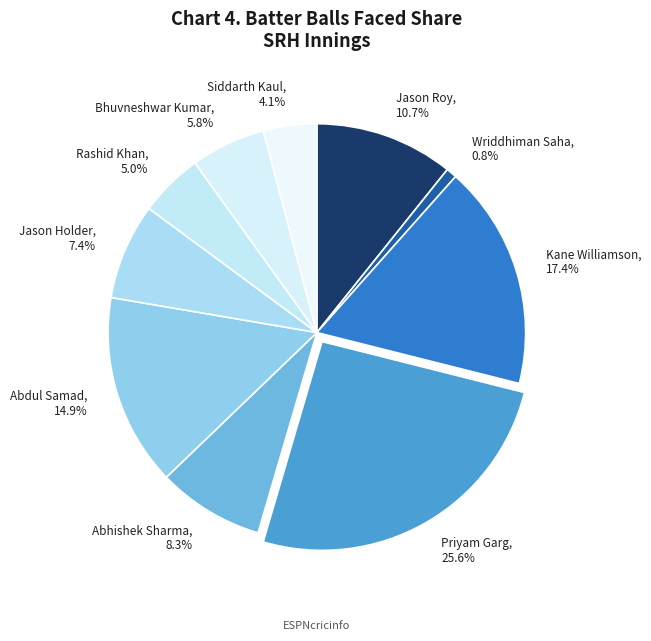

What percentage is NOT represented by Wriddhiman Saha?

99.2%